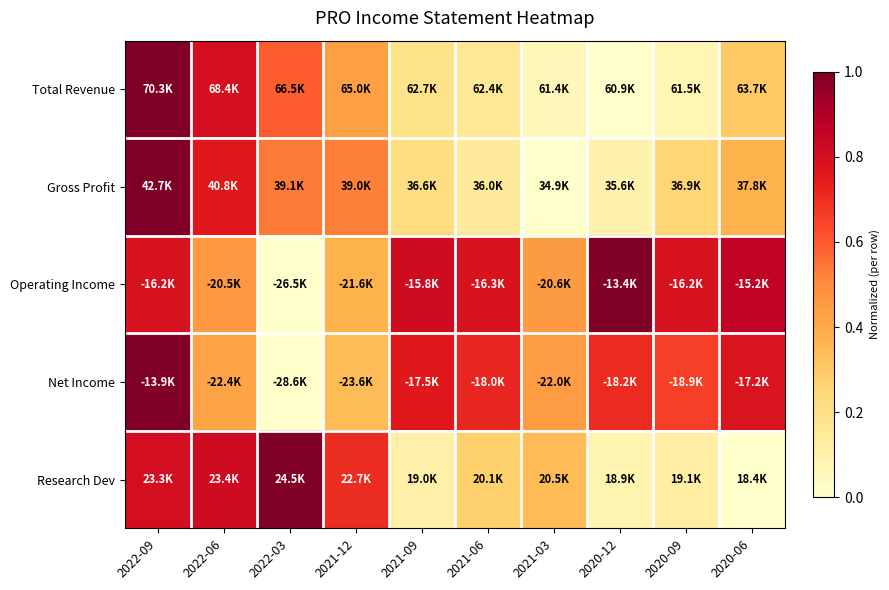

At which category is the sum across all series the highest?

2022-09